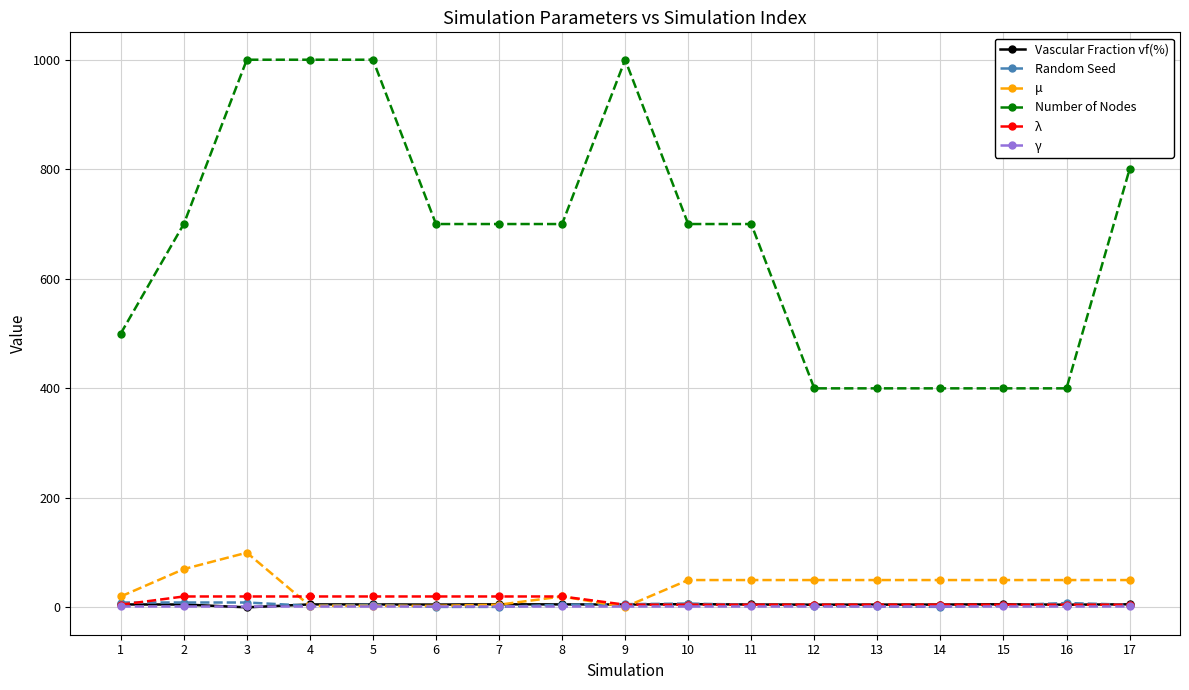

True or false: Number of Nodes and γ intersect in this chart.

False